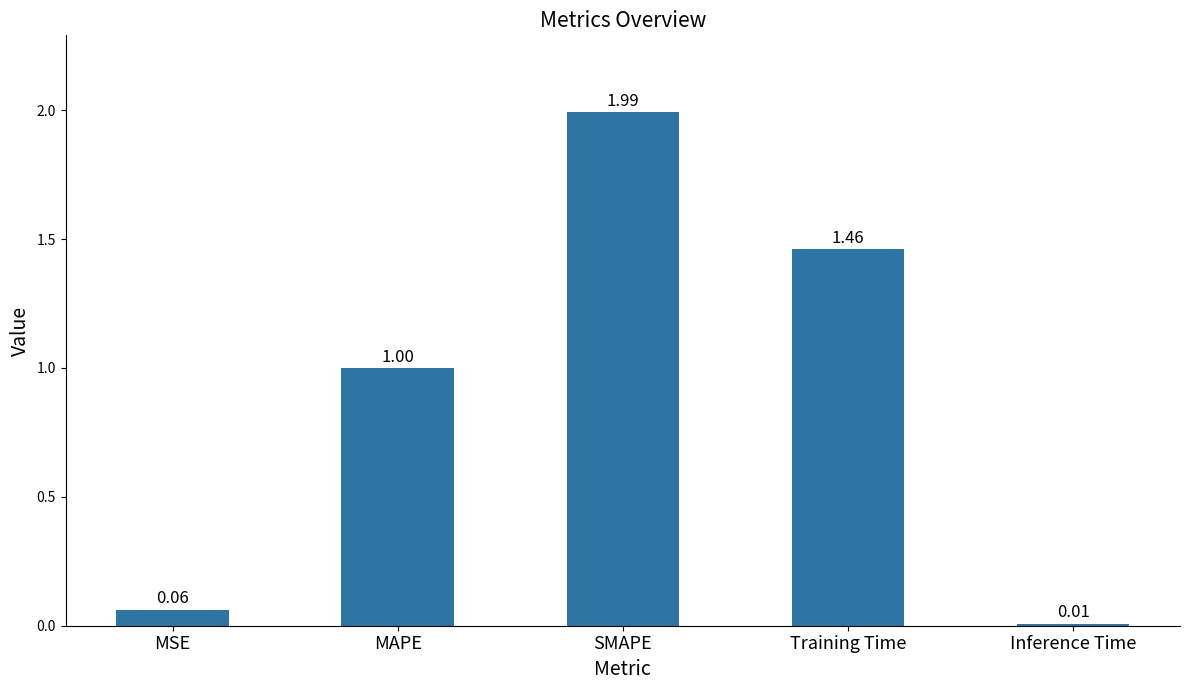

What is the greatest value displayed?

2.0